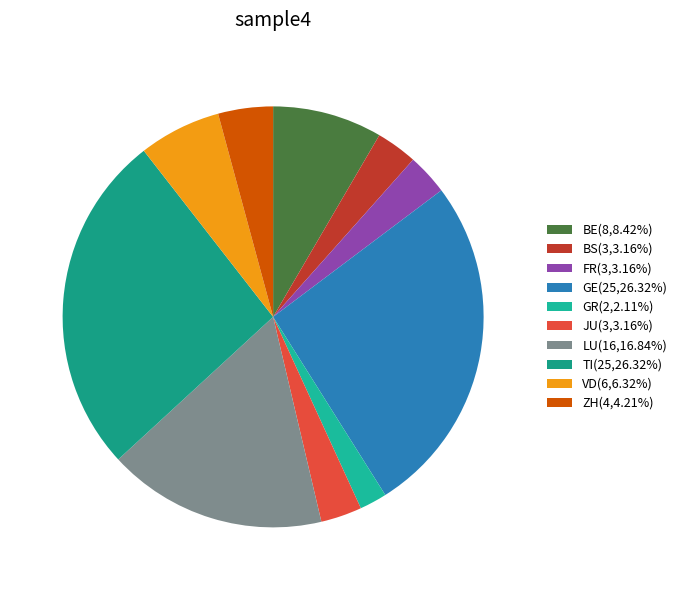

How many segments does this pie chart have?

10